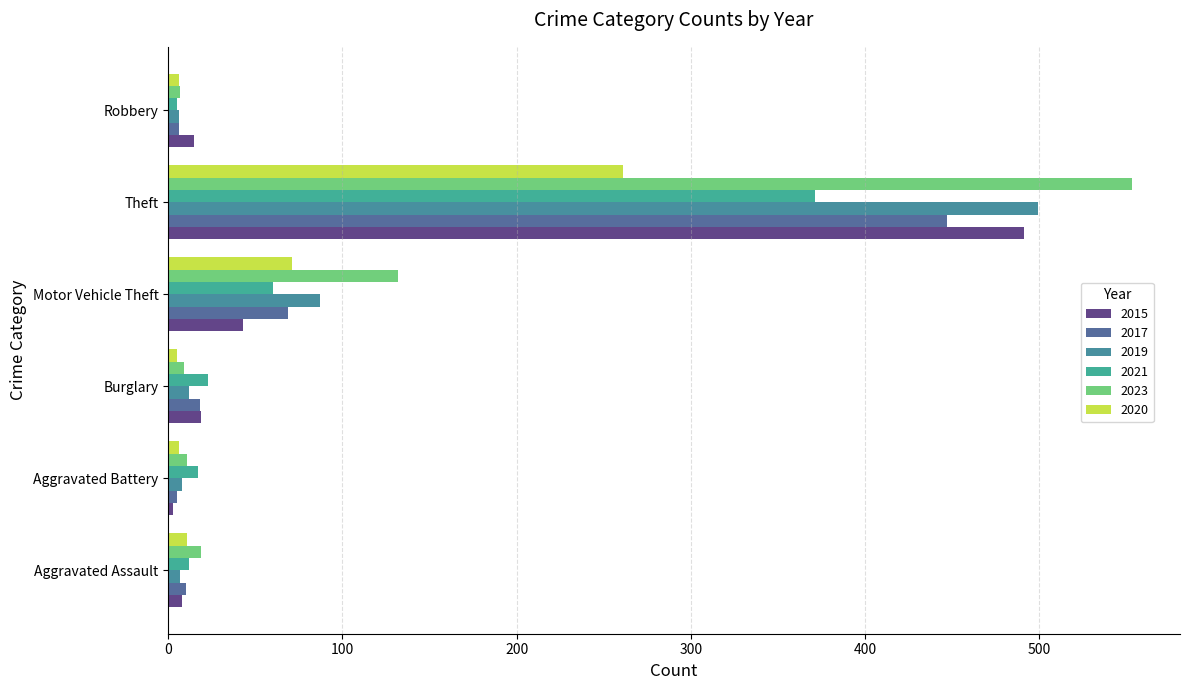

How many distinct data groups are displayed?

6